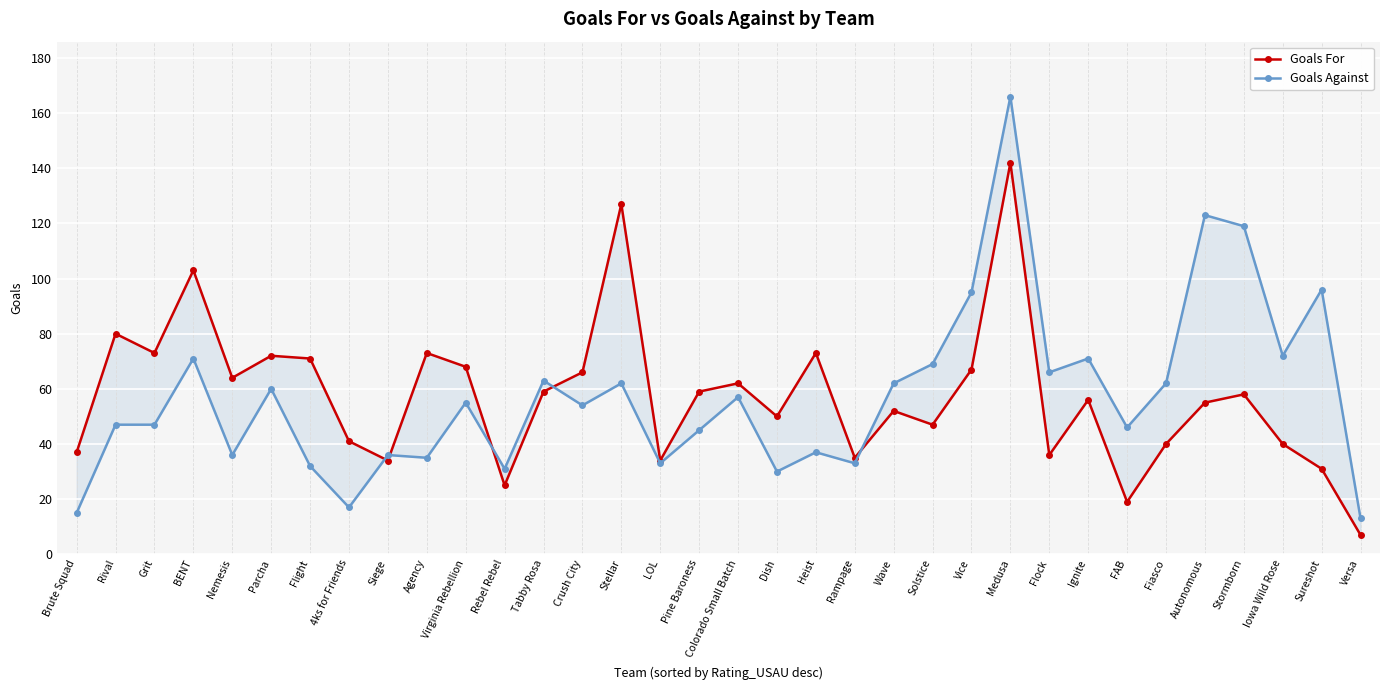

What is the difference between the maximum and second lowest values in the Goals For series?

123